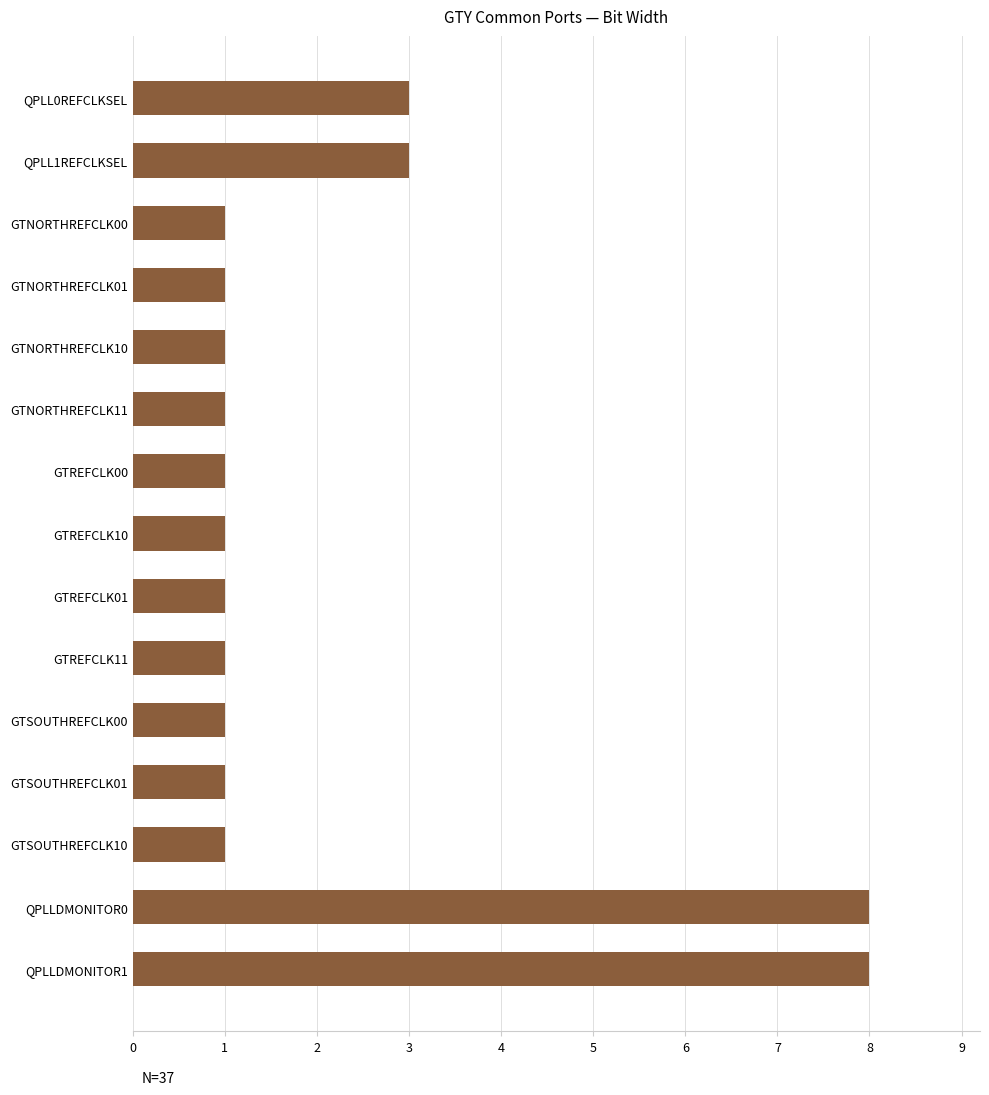

What position from the bottom is GTREFCLK10?

8